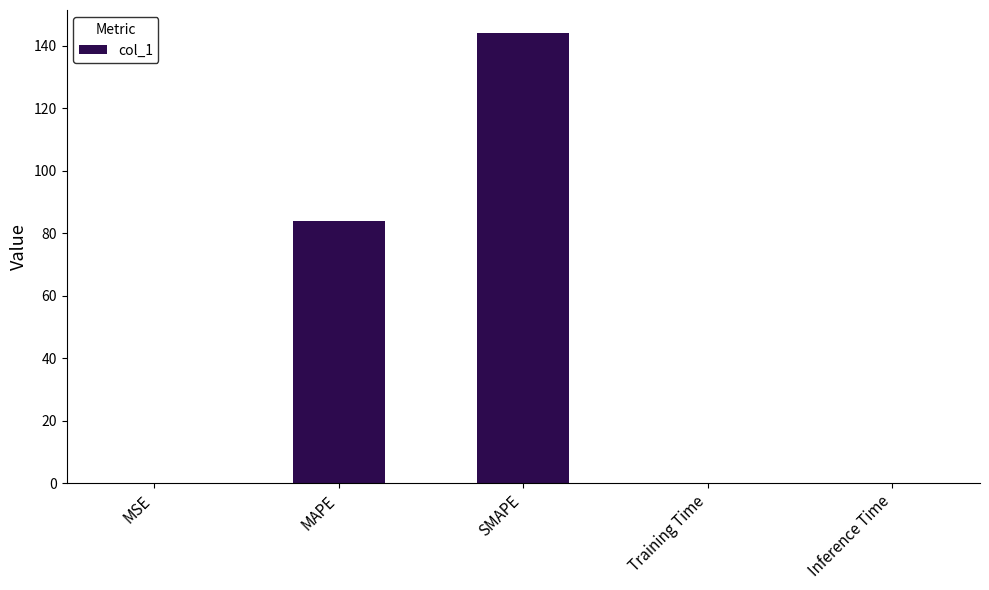

What is the greatest value displayed?

144.2